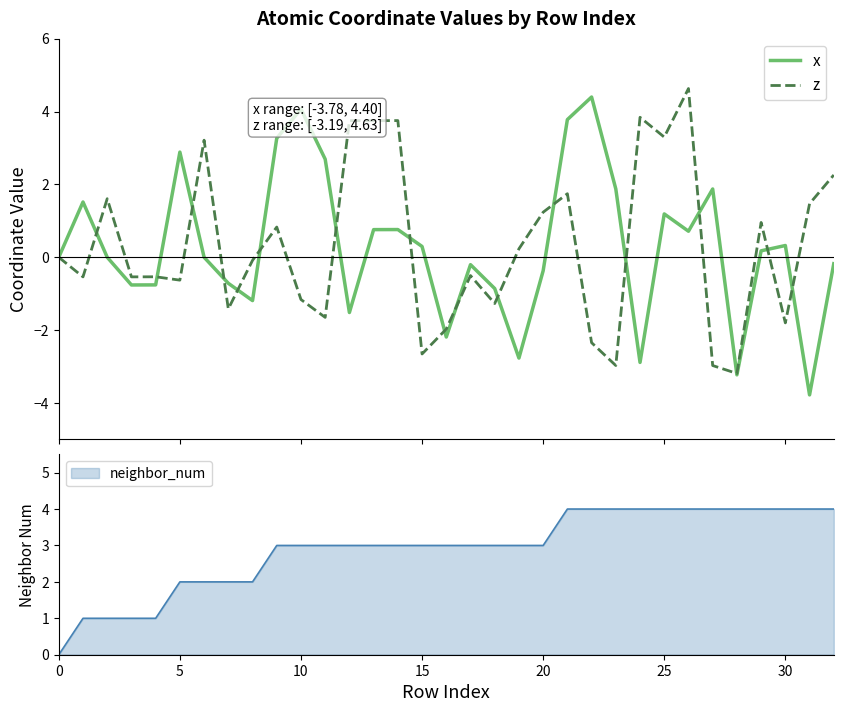

How many interior local valleys does the z series have?

12